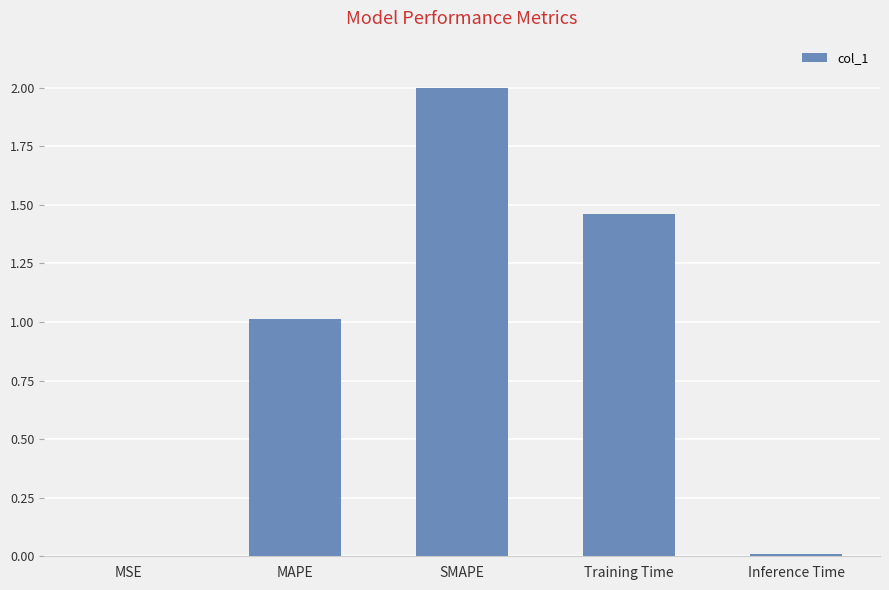

Is it true that the value at Inference Time is 0.0?

True